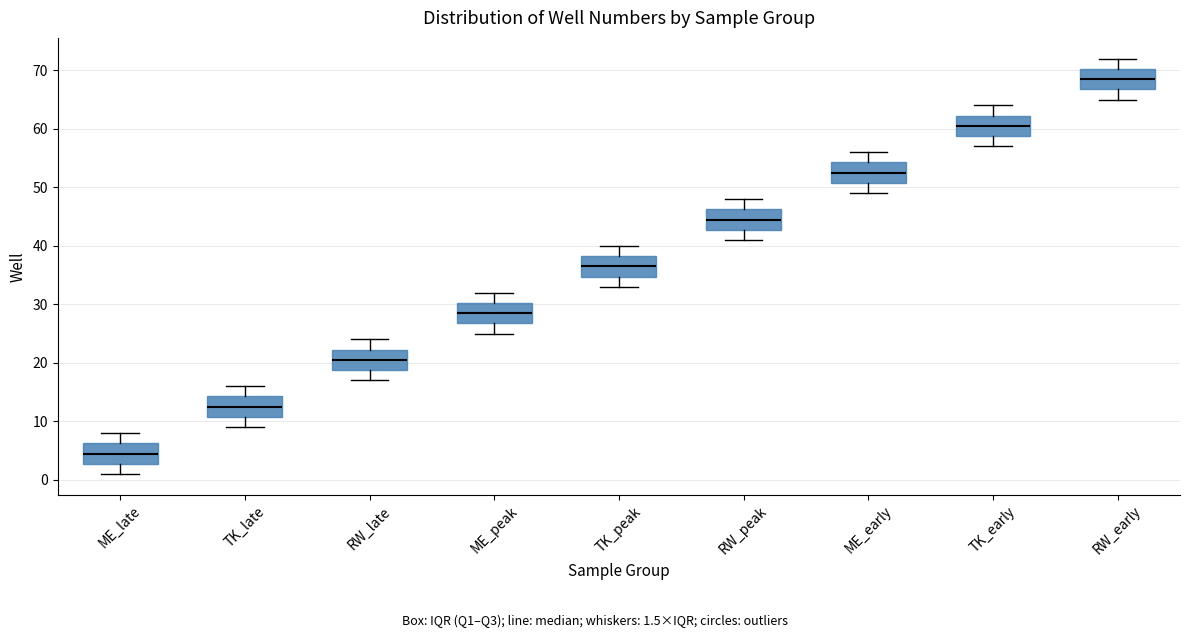

Reading left to right, read every box against the y-axis: the position of its median line, the range the box covers, and the ends of its whiskers. The values are not printed on the chart, so give them approximately, as read against the axis.

ME_late: median 5, box 3 to 6, whiskers 1 to 8
TK_late: median 13, box 11 to 14, whiskers 9 to 16
RW_late: median 21, box 19 to 22, whiskers 17 to 24
ME_peak: median 29, box 27 to 30, whiskers 25 to 32
TK_peak: median 37, box 35 to 38, whiskers 33 to 40
RW_peak: median 45, box 43 to 46, whiskers 41 to 48
ME_early: median 53, box 51 to 54, whiskers 49 to 56
TK_early: median 61, box 59 to 62, whiskers 57 to 64
RW_early: median 69, box 67 to 70, whiskers 65 to 72